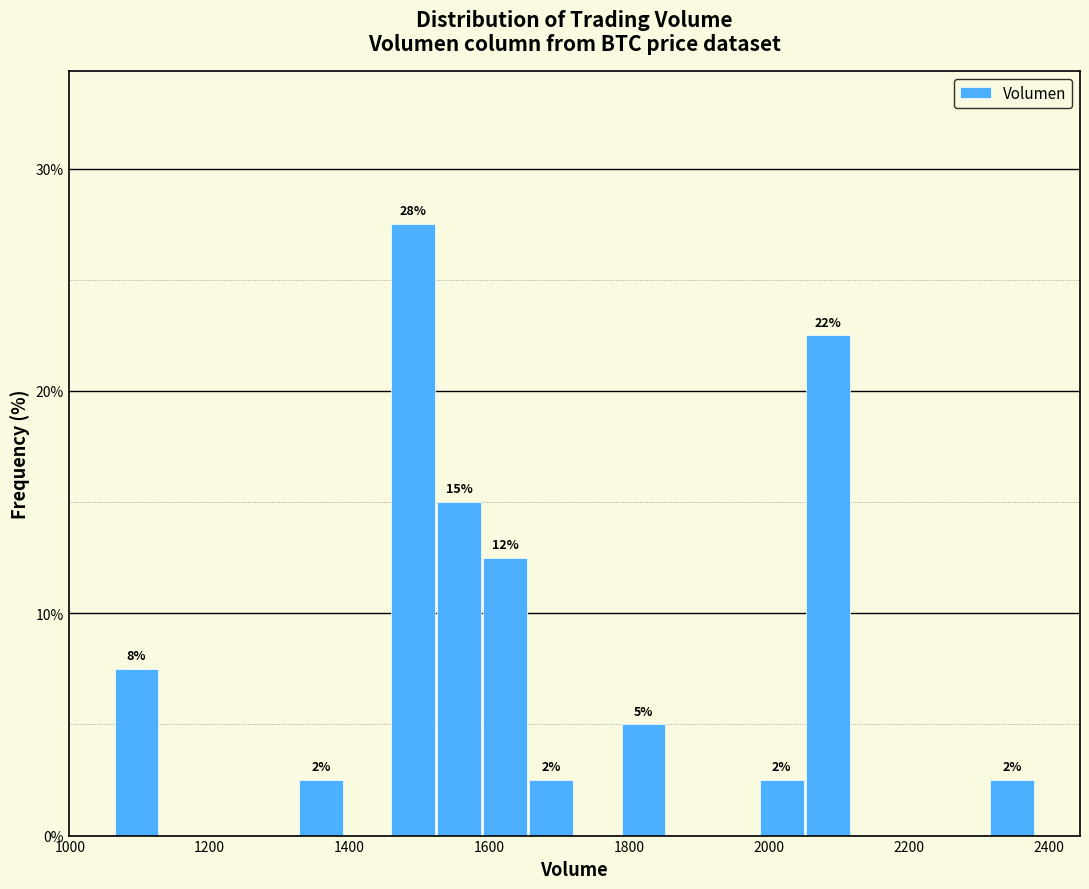

Around what value on the x-axis is the tallest bar? Give the approximate position of its centre, as read against the axis.

1500